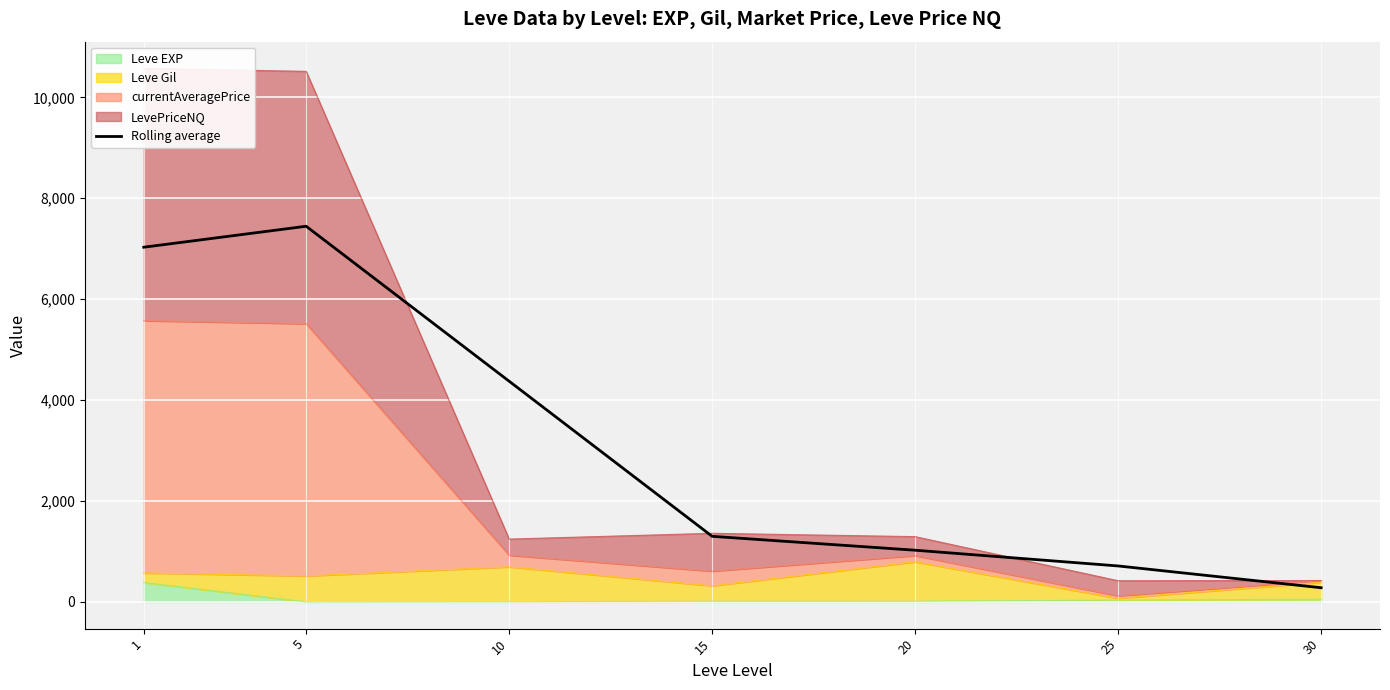

What is the value of the 4th point from the left?

1300.5